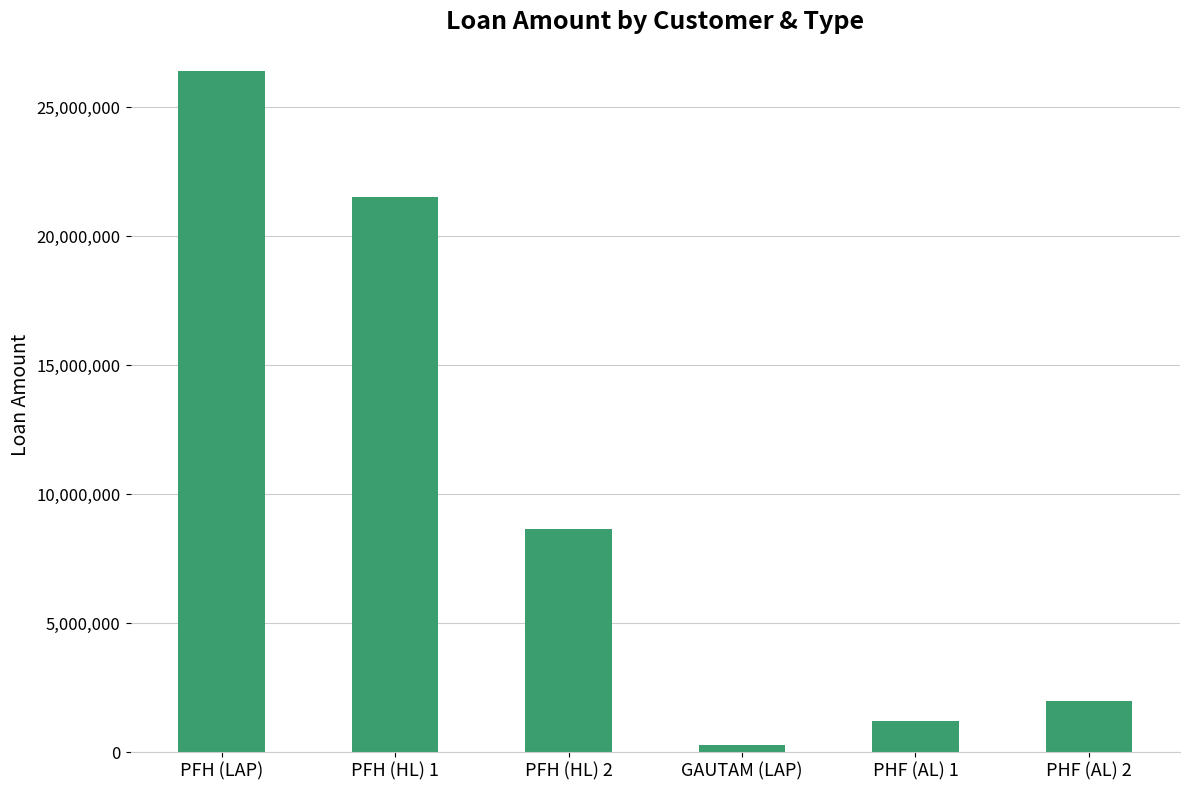

Rank the categories by value from lowest to highest.

GAUTAM (LAP), PHF (AL) 1, PHF (AL) 2, PFH (HL) 2, PFH (HL) 1, PFH (LAP)